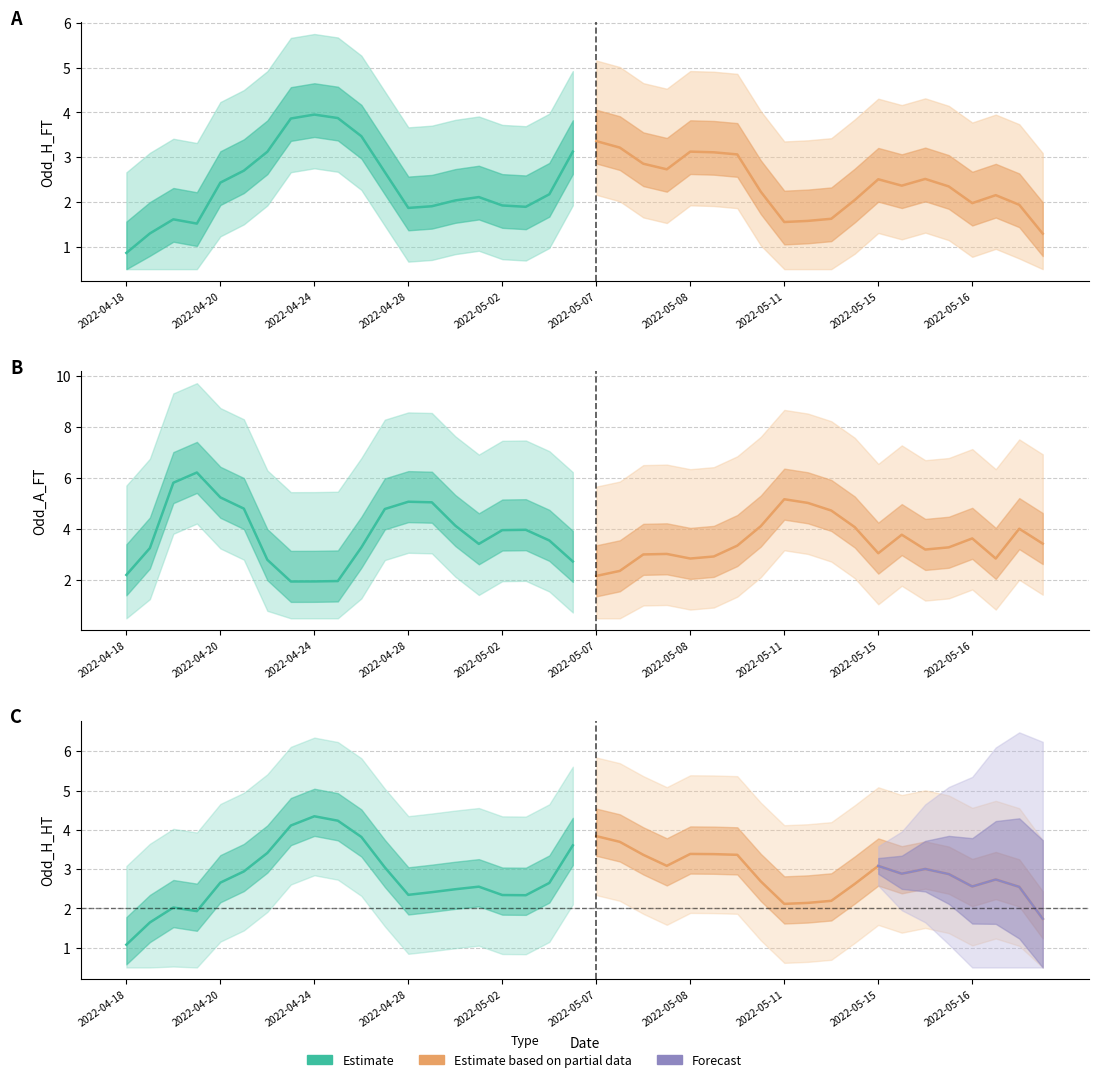

How many values in the Odd_A_FT series are below 3?

19